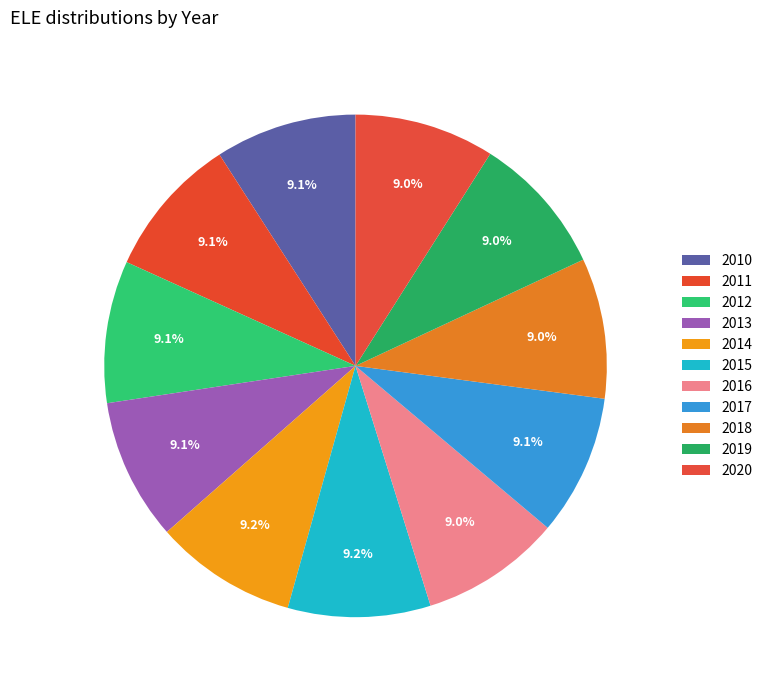

Does any single category account for the majority?

No